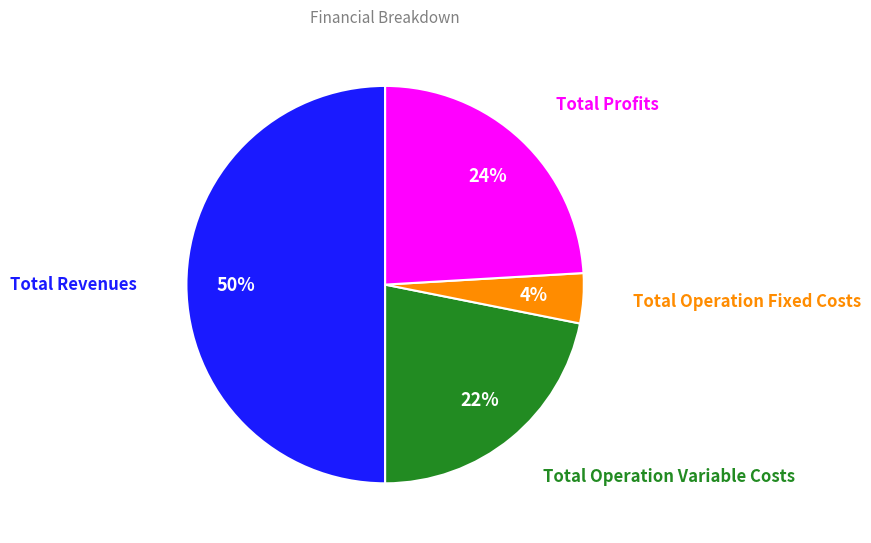

To the nearest percent, what is the average slice percentage?

25%